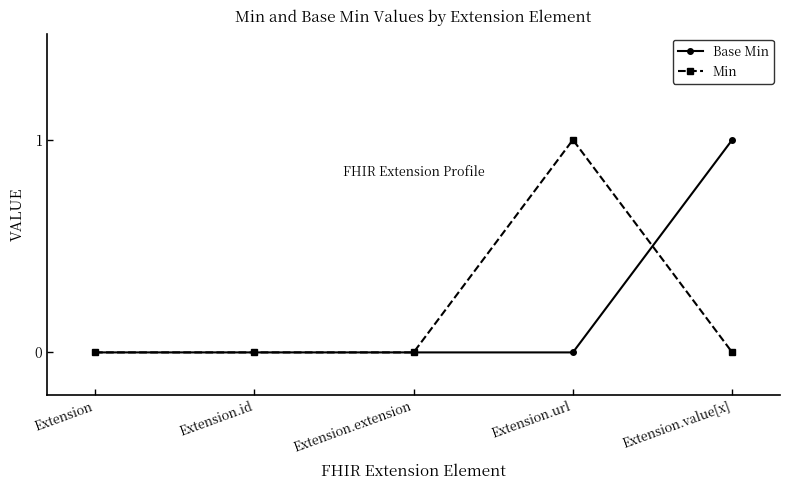

True or false: Base Min has more than 2 points higher than both neighbors.

False